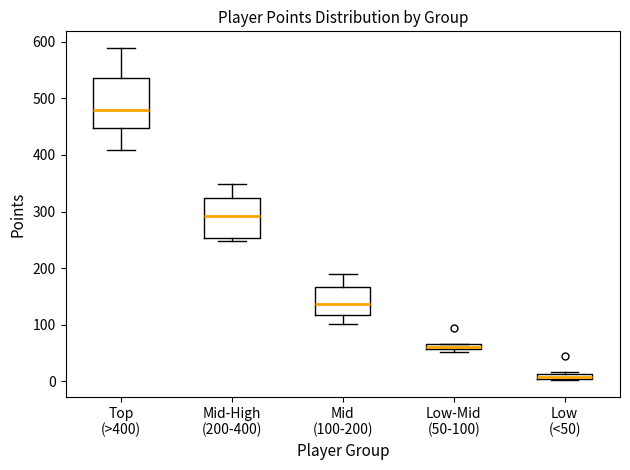

Which box's median line is the lowest?

Low (<50)